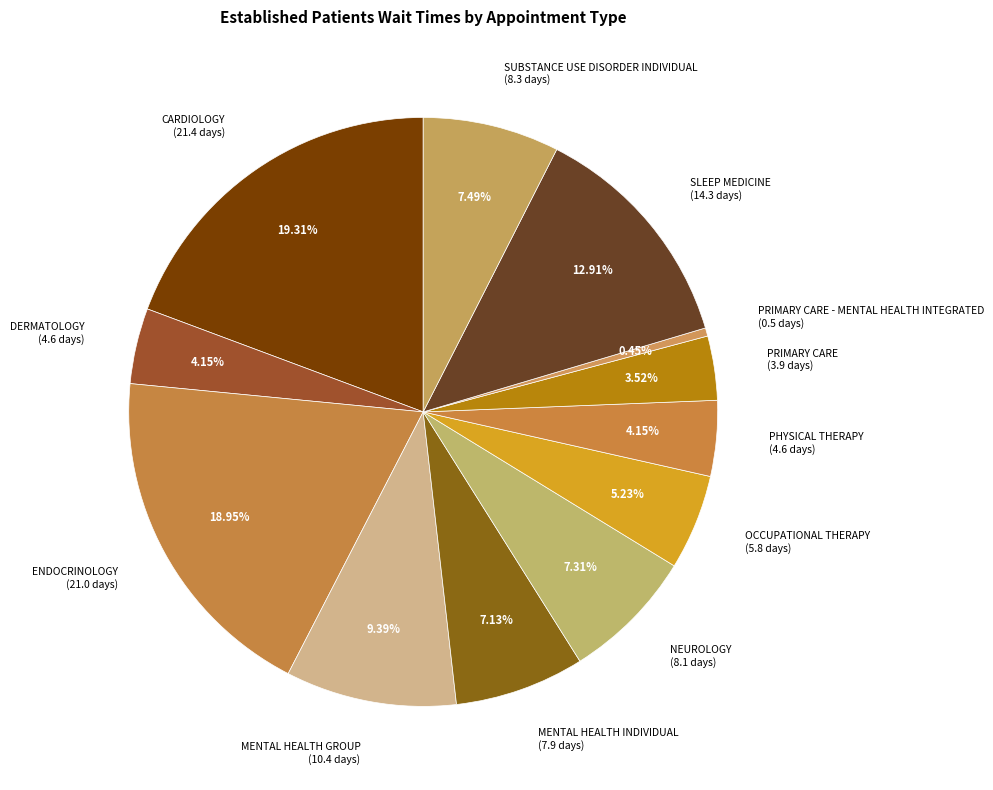

Is there a majority slice in this chart?

No